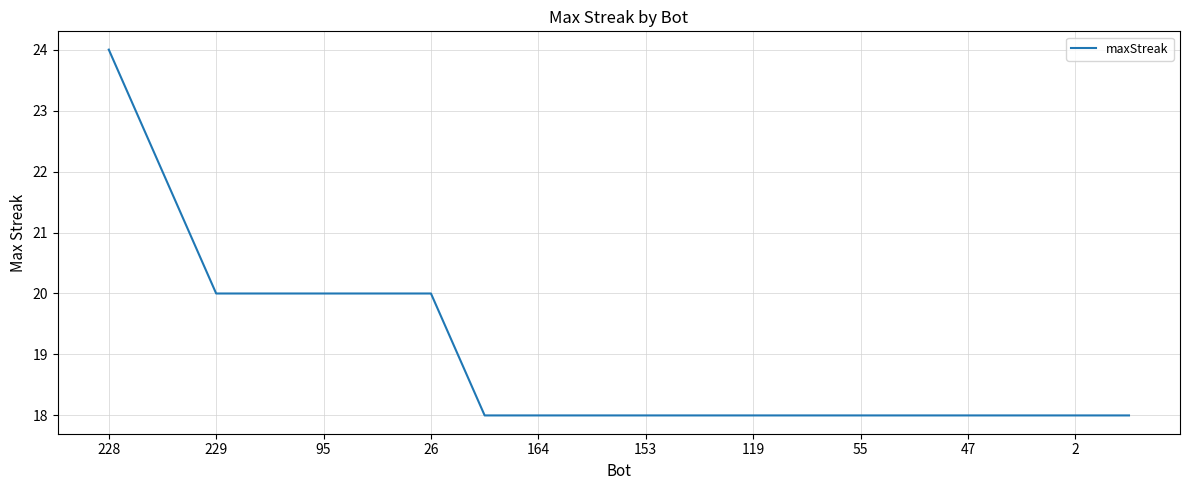

What is the smallest value displayed?

18